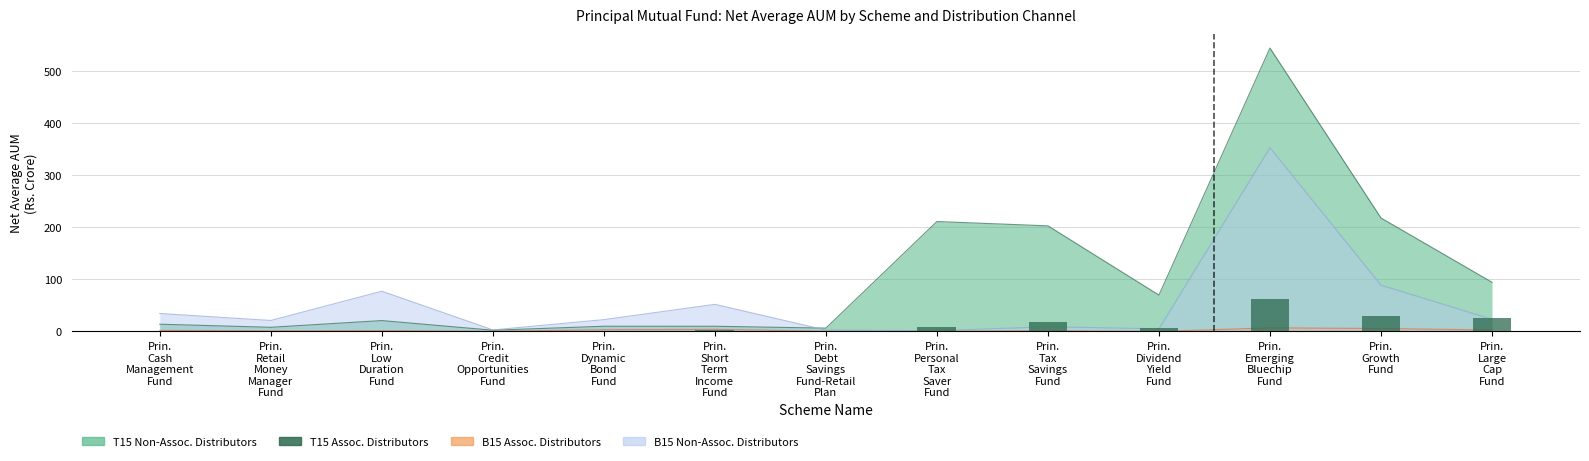

True or false: the data shows 8.4 at Prin.
Personal
Tax
Saver
Fund.

True